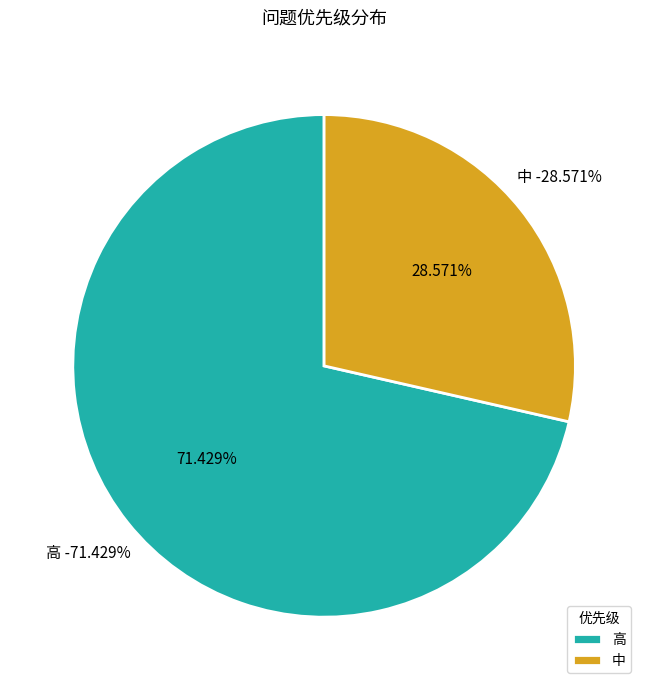

True or false: 中 accounts for 29% of the total.

True